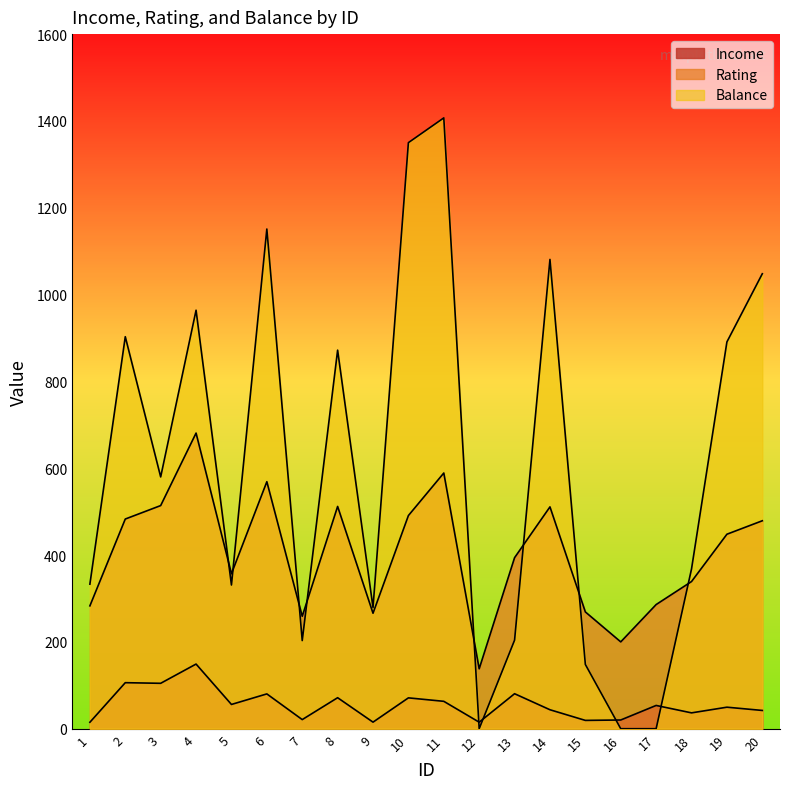

What is the value of the Income point at the 4th from the left?

148.9